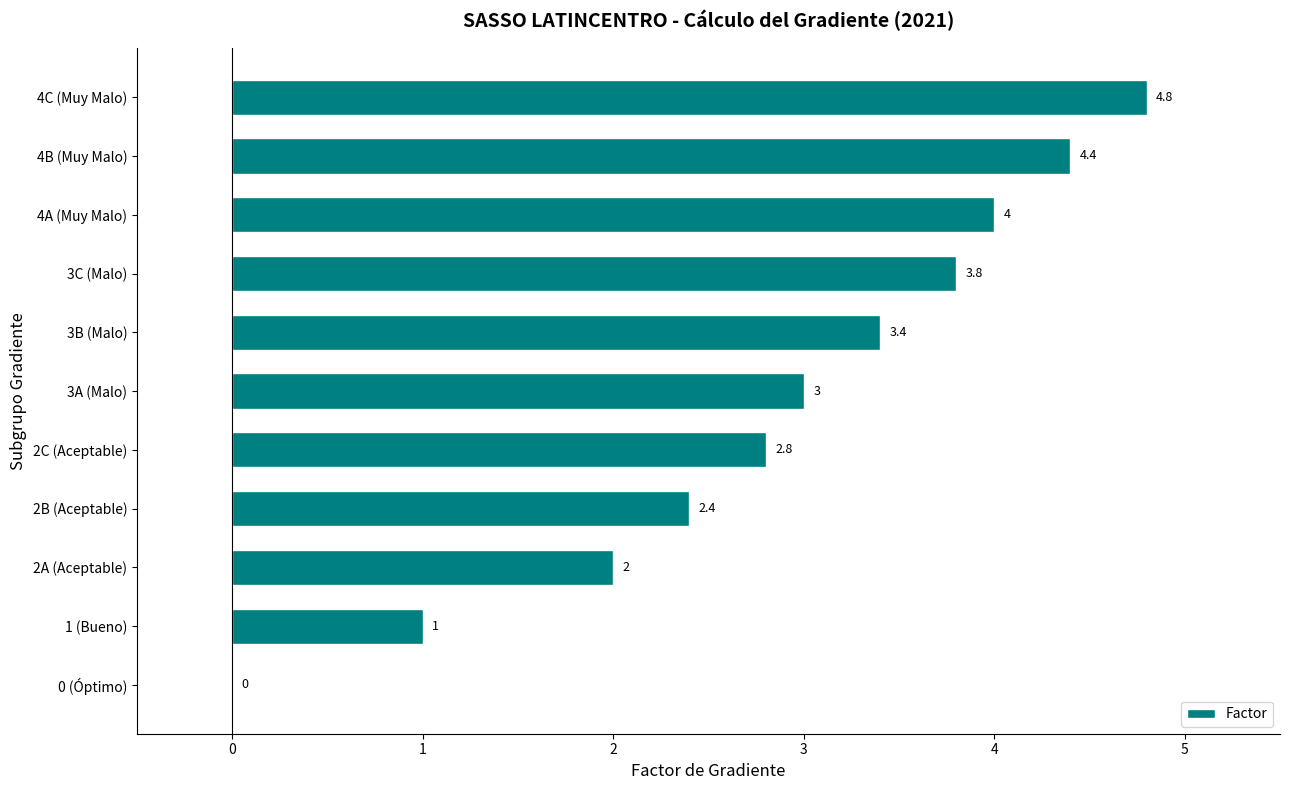

Are the bars horizontal?

Yes